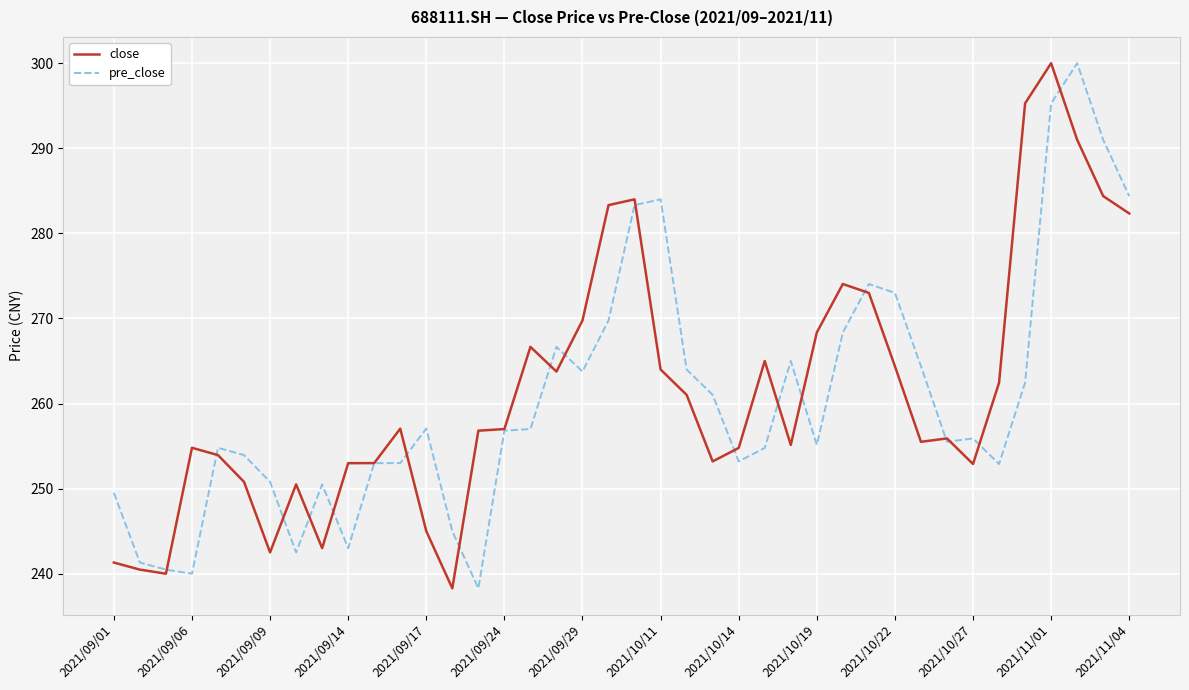

What is the maximum value for close?

300.0